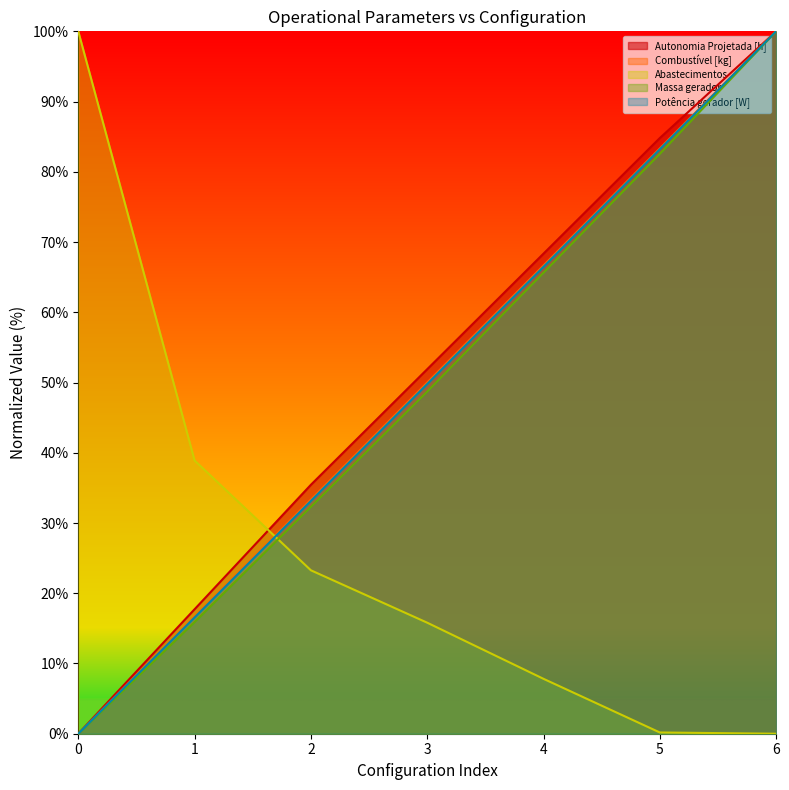

At which label does Autonomia Projetada [h] reach its peak?

6